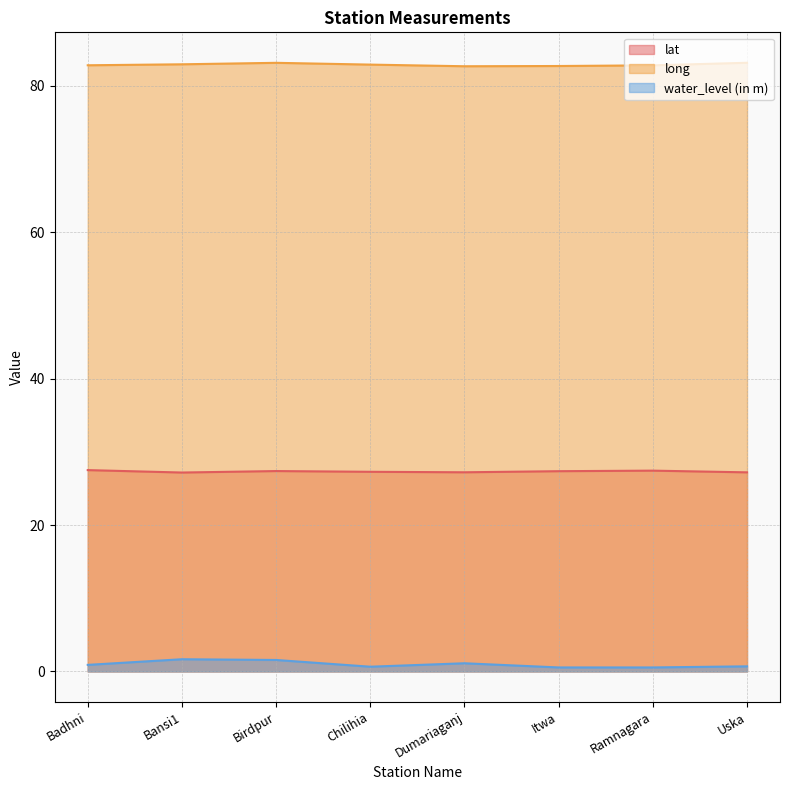

Which series has the largest range (max minus min)?

water_level (in m)